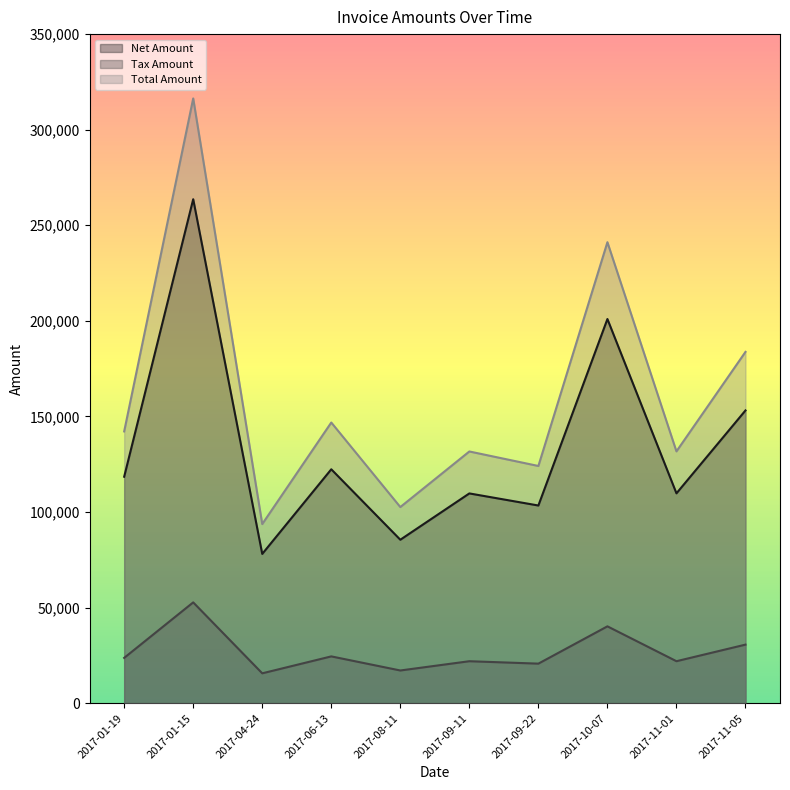

What is the label of the 6th point from the left?

2017-09-11